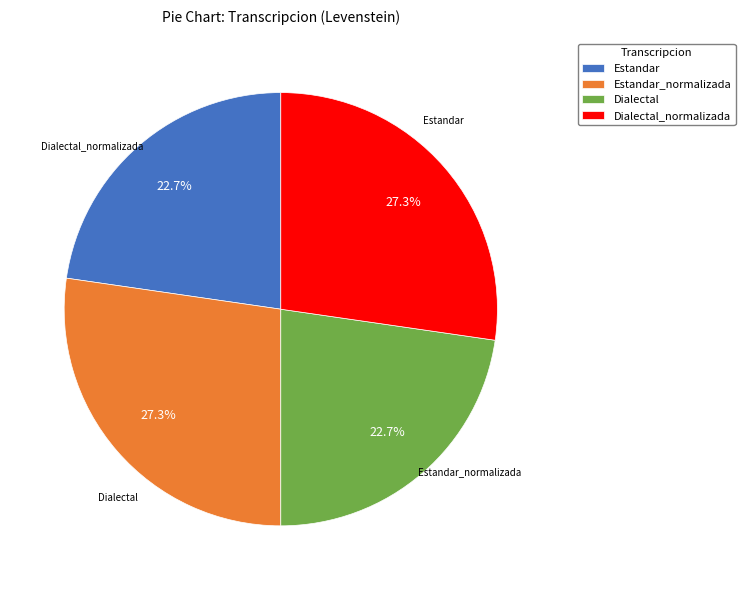

How many slices are in this pie chart?

4